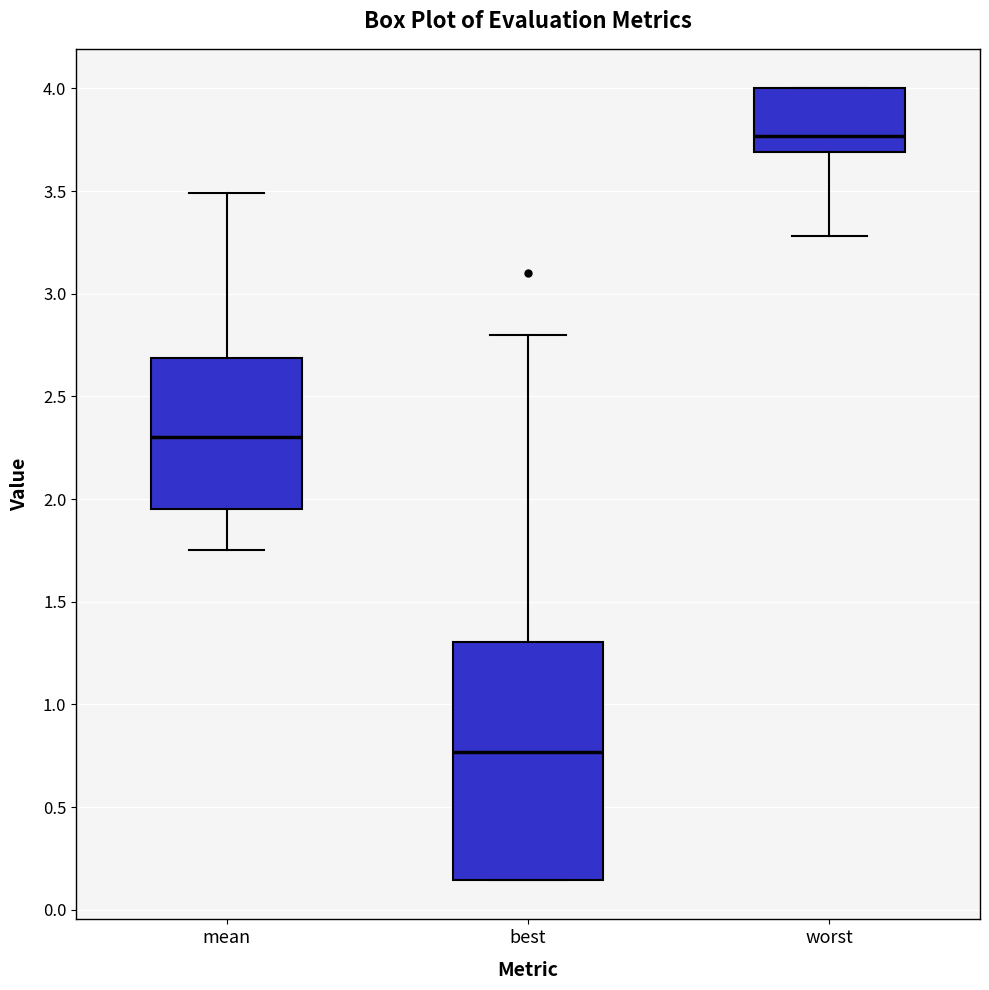

Which box's median line is the highest?

worst